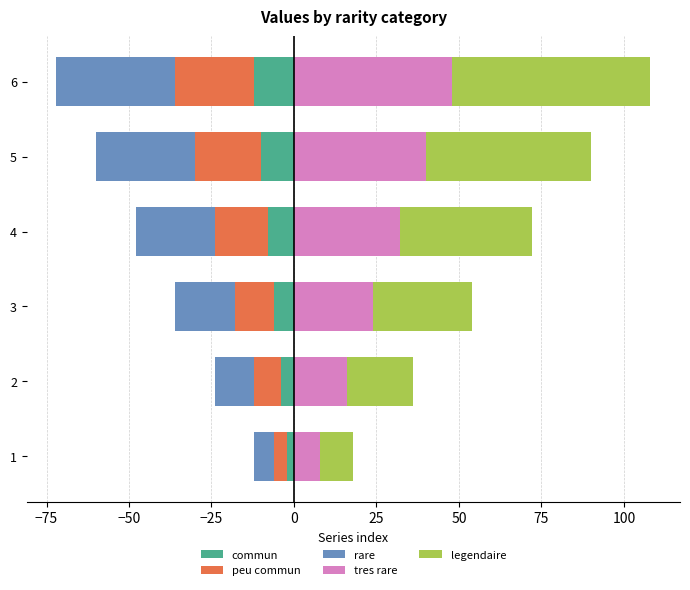

Reading left to right, what are all the values shown in this chart?

commun: -2	-4	-6	-8	-10	-12
peu commun: -4	-8	-12	-16	-20	-24
rare: -6	-12	-18	-24	-30	-36
tres rare: 8	16	24	32	40	48
legendaire: 10	20	30	40	50	60